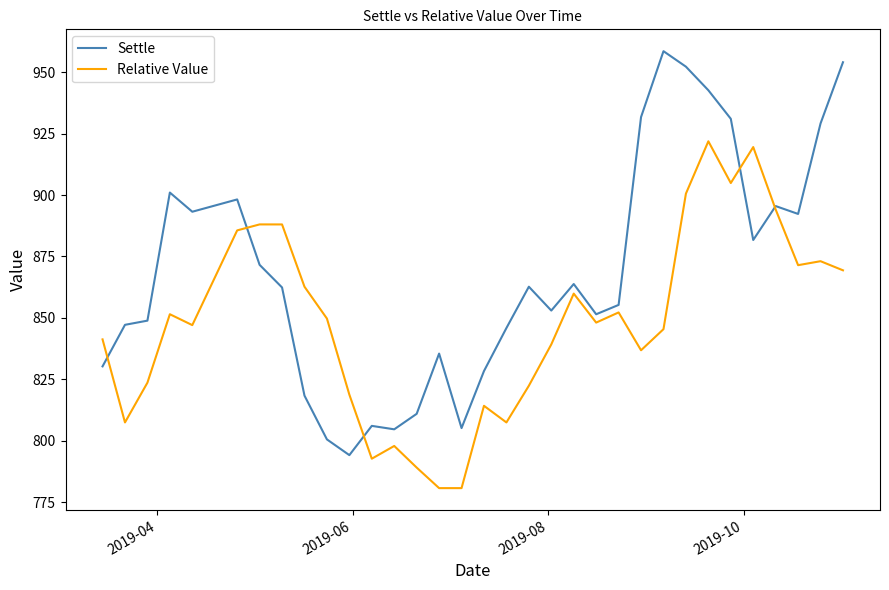

Which series has the largest total across all categories?

Settle